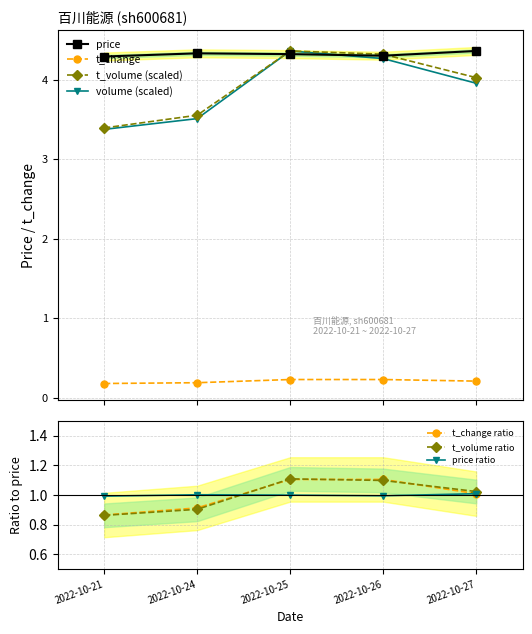

What is the smallest value displayed?

0.2